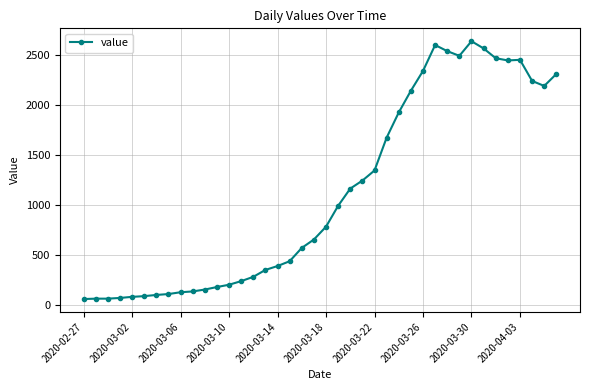

What is the sum of all values?

44950